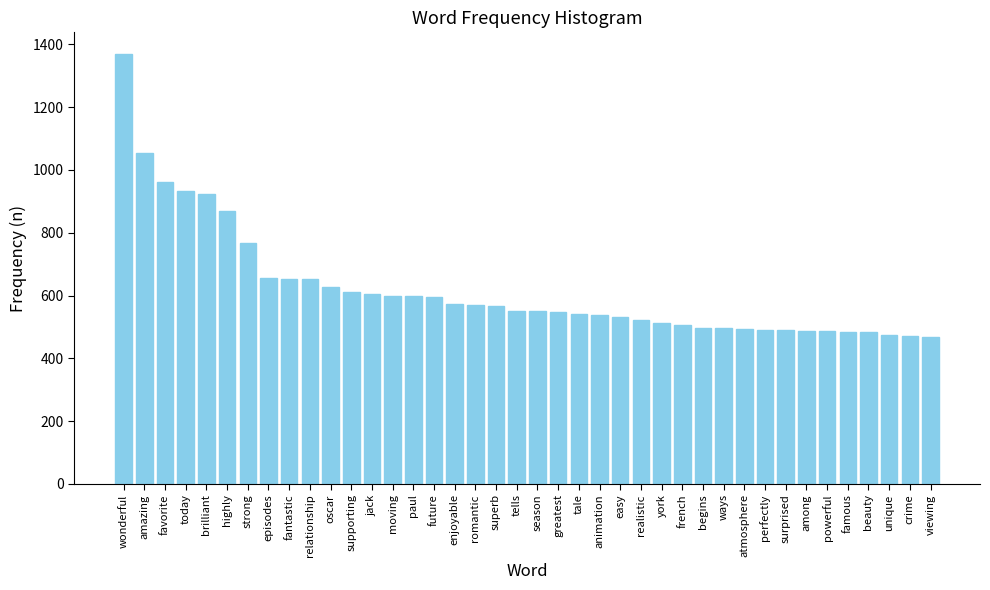

Which label corresponds to the largest value in the chart?

wonderful